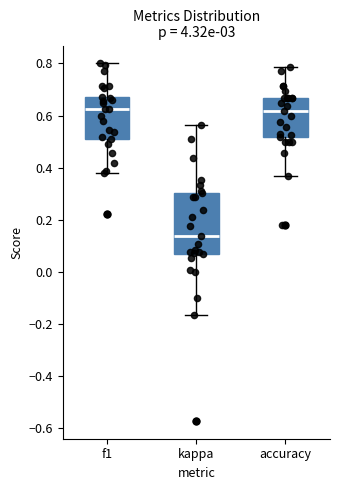

Reading left to right, read every box against the y-axis: the position of its median line, the range the box covers, and the ends of its whiskers. The values are not printed on the chart, so give them approximately, as read against the axis.

f1: median 0.62, box 0.52 to 0.66, whiskers 0.38 to 0.80
kappa: median 0.14, box 0.06 to 0.30, whiskers -0.16 to 0.56
accuracy: median 0.62, box 0.52 to 0.66, whiskers 0.36 to 0.78